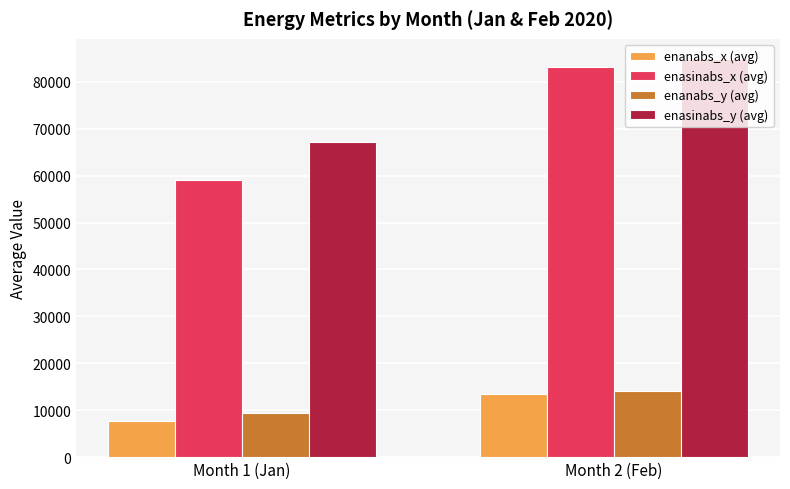

Rank the categories by enanabs_y (avg) value from lowest to highest.

Month 1 (Jan), Month 2 (Feb)